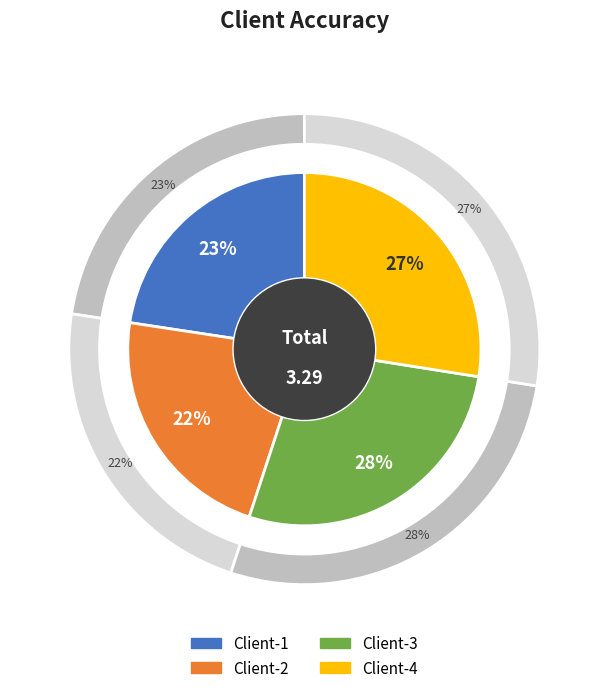

To the nearest percent, what is the average slice percentage?

25%